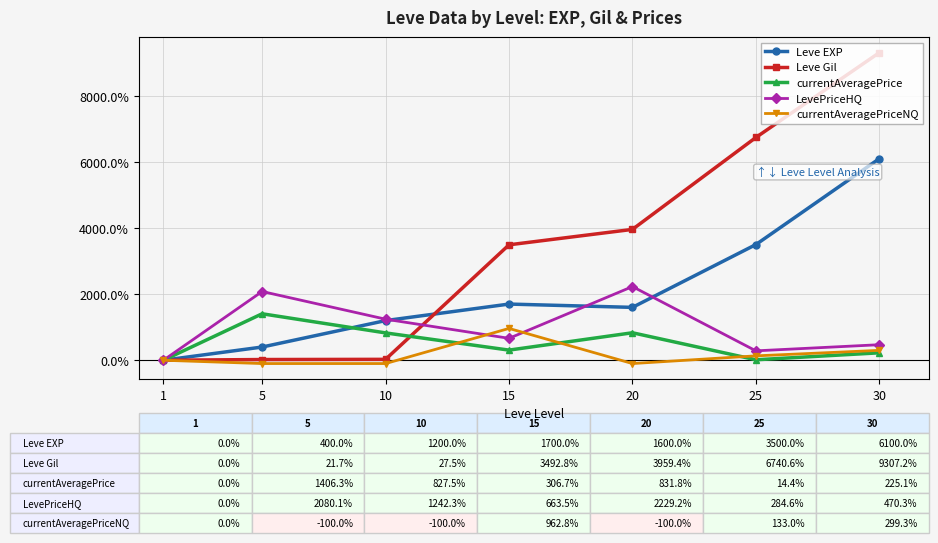

The value of currentAveragePrice at 20 is 1266.2. True or false?

False